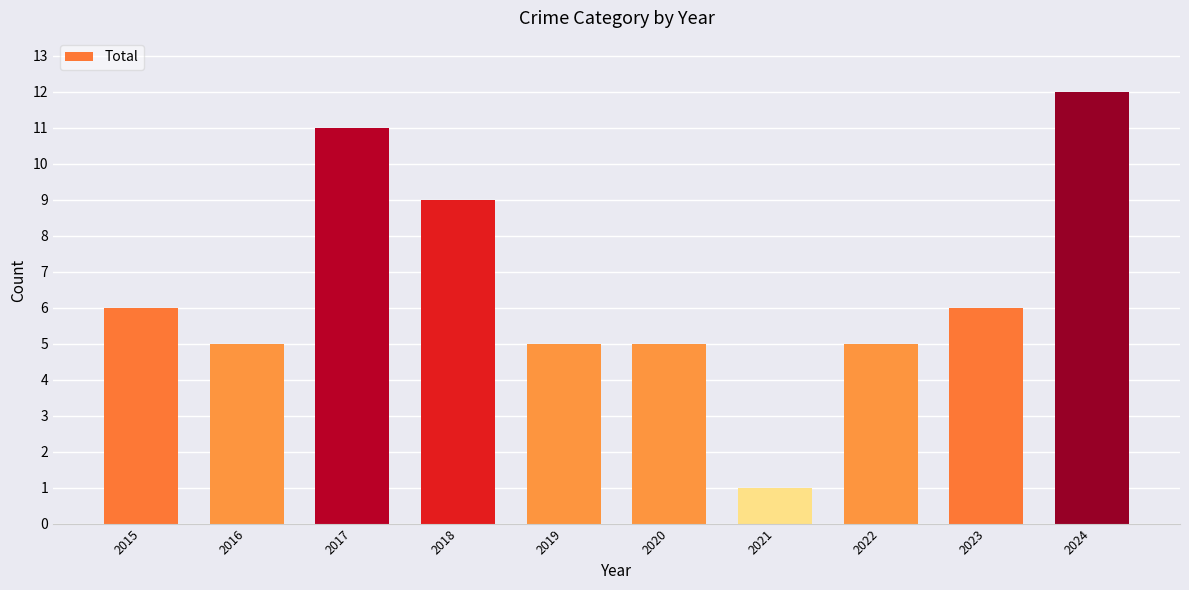

What is the value of the 4th bar from the left?

9